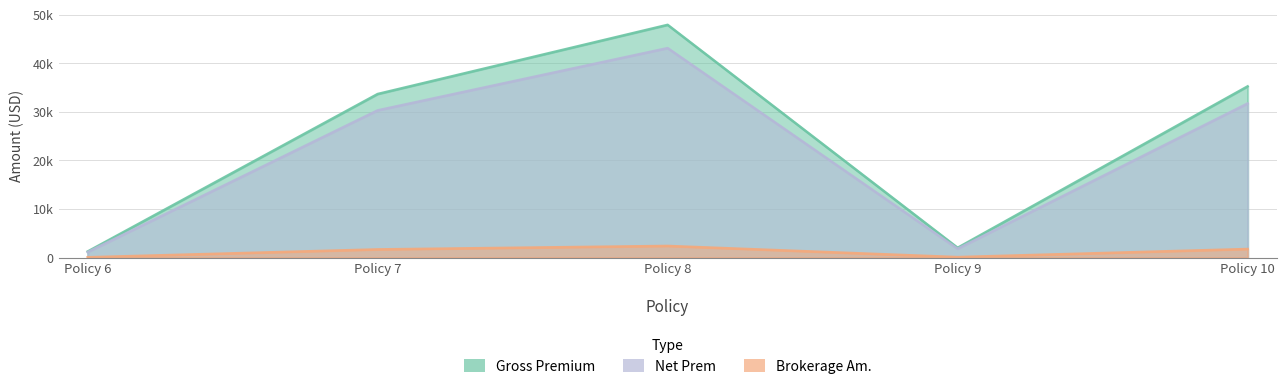

Is the value of Net Prem at Policy 6 greater than the value of Gross Premium at Policy 10?

No